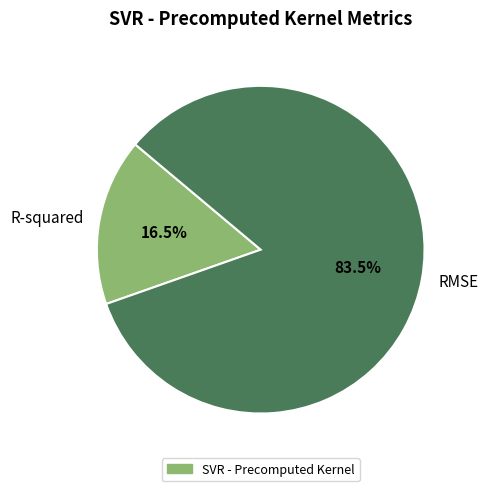

What is the largest slice in the pie chart?

RMSE